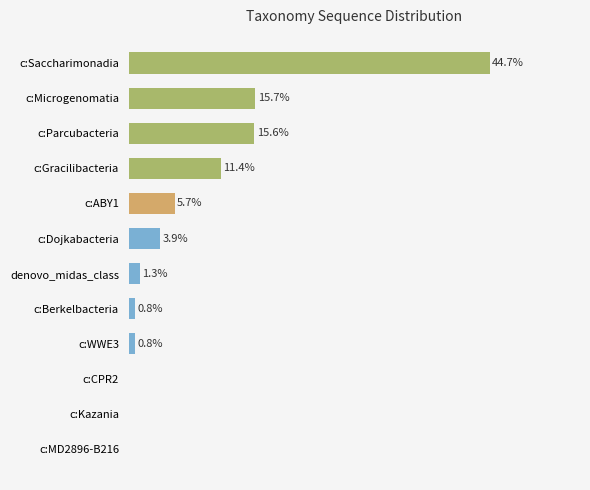

Which label corresponds to the largest value in the chart?

c:Saccharimonadia